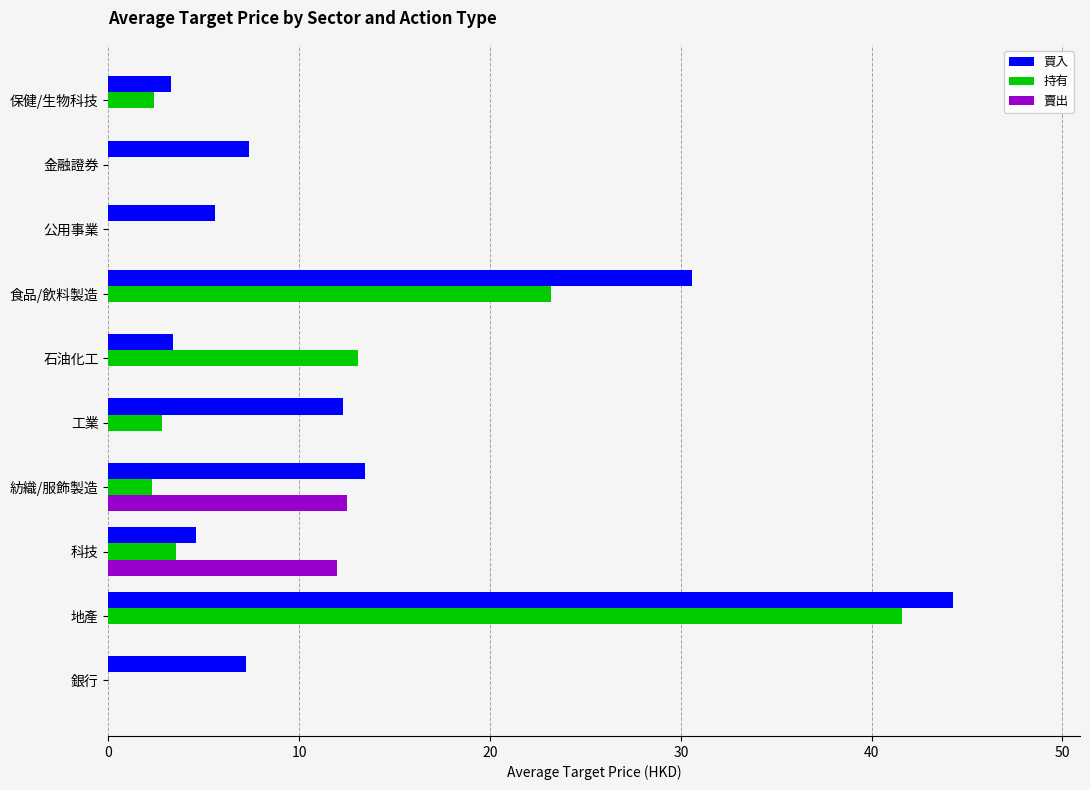

At which label is 持有 closest to 20?

食品/飲料製造